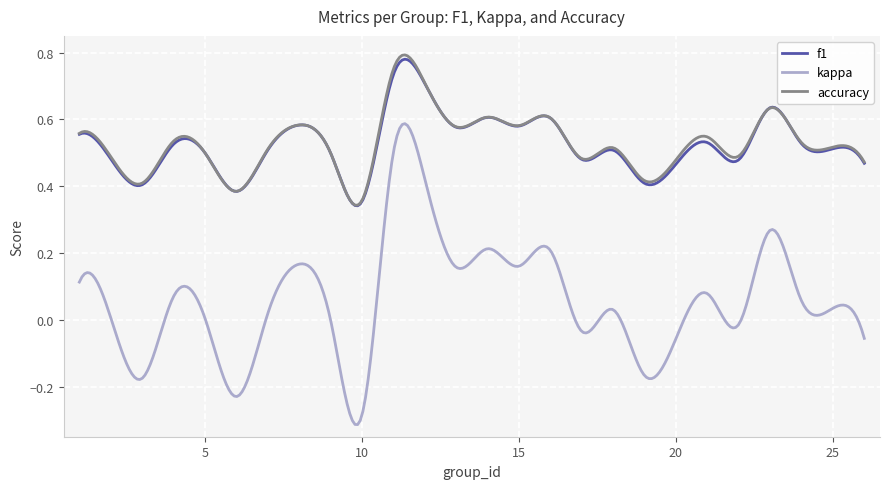

True or false: kappa and f1 cross at least once.

False